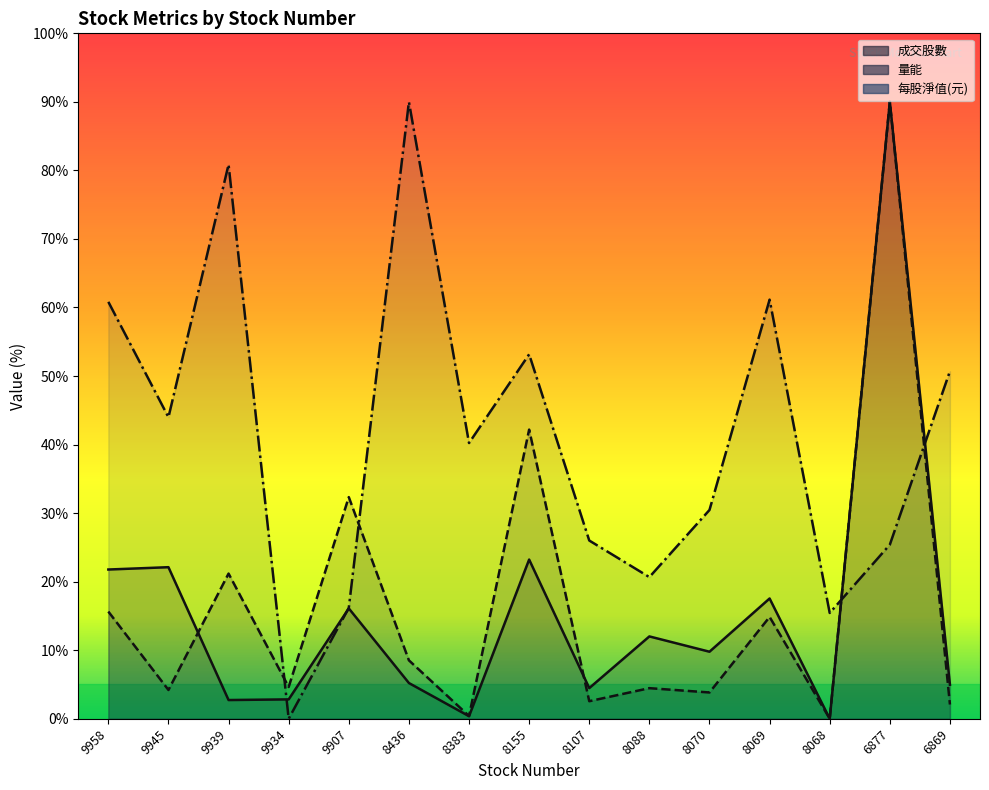

The 量能 series shows 21.2 at 9939. True or false?

True